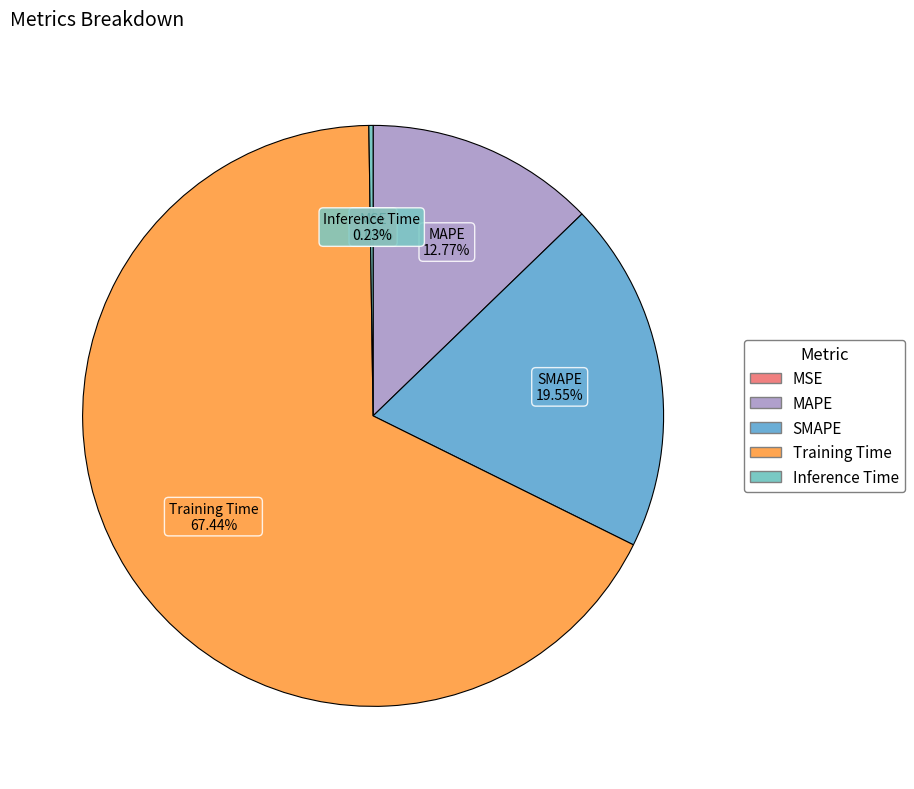

Which slice represents more than half of the pie?

Training Time